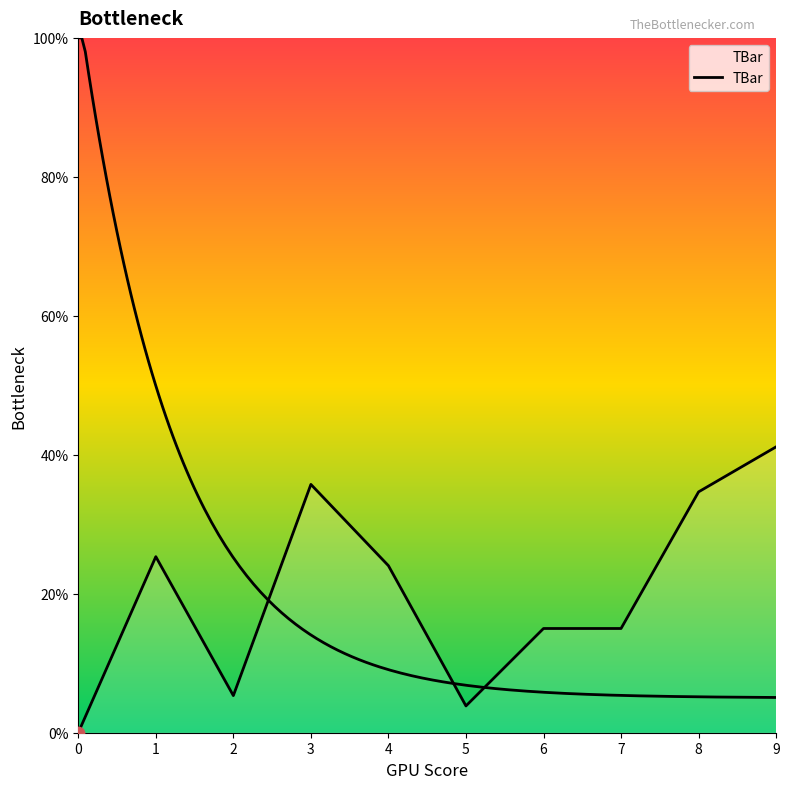

What is the change in value from 3 to 7?

-20.7